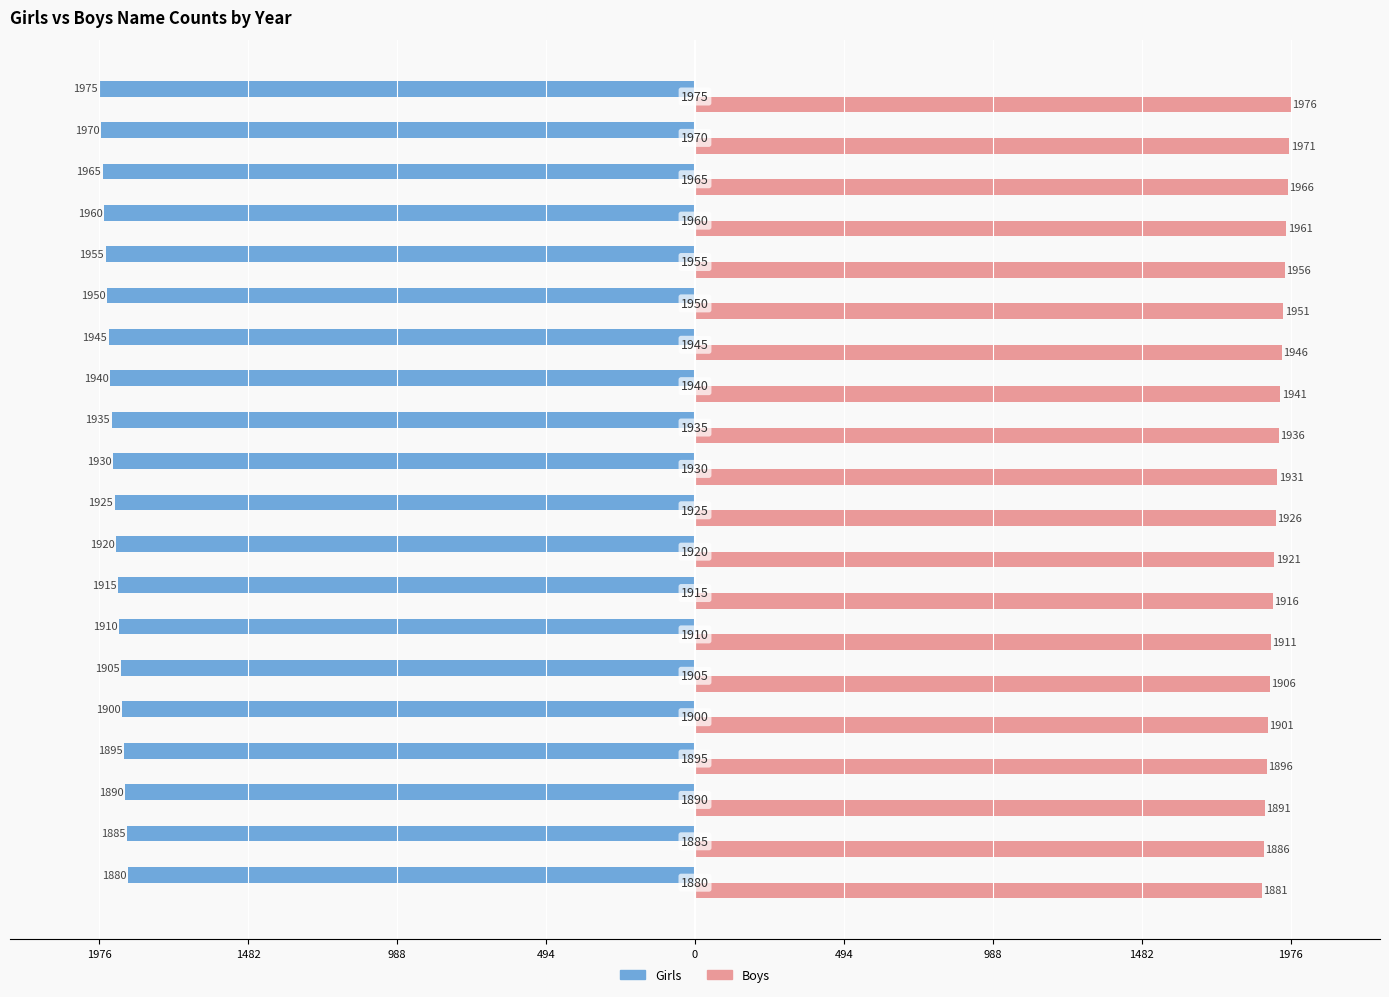

What are all the series names shown in the legend?

Girls, Boys